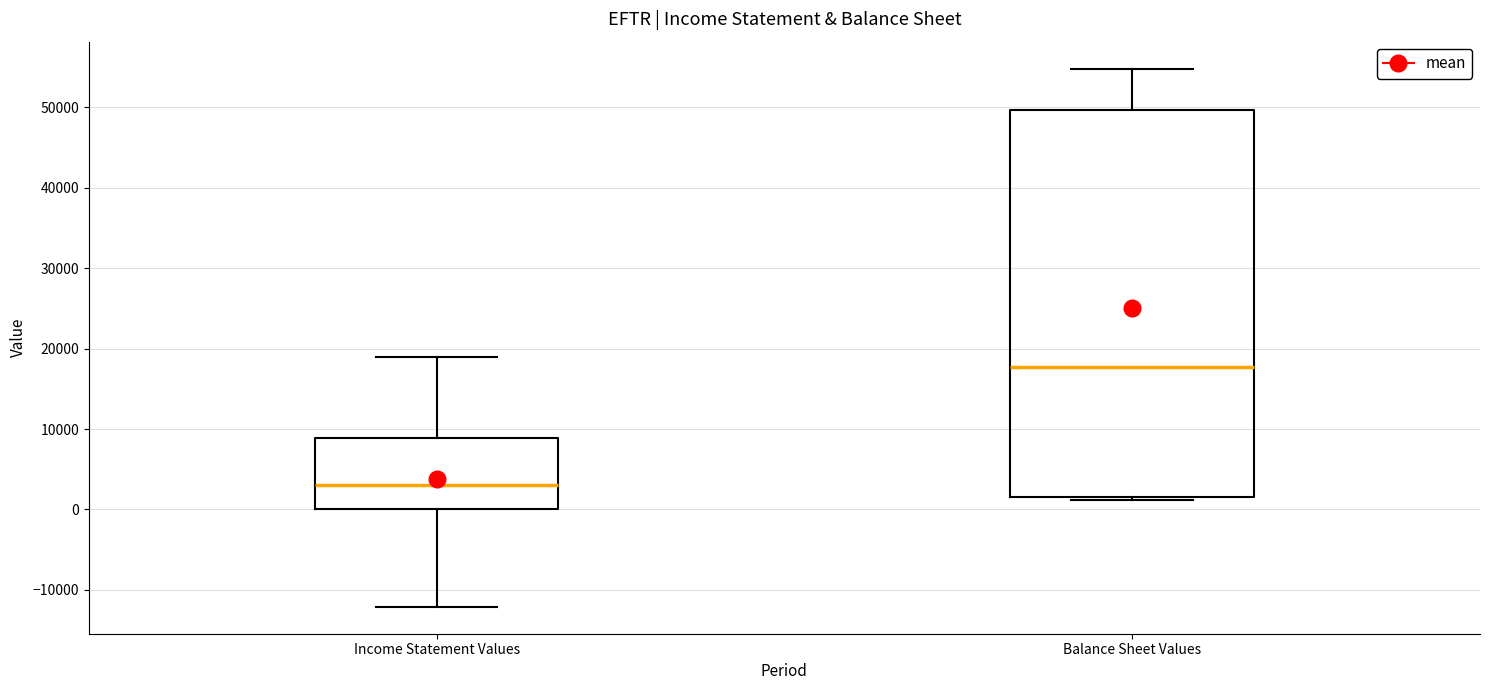

Where does the upper whisker of the box for Balance Sheet Values end on the y-axis? The values are not printed on the chart, so give them approximately, as read against the axis.

55000